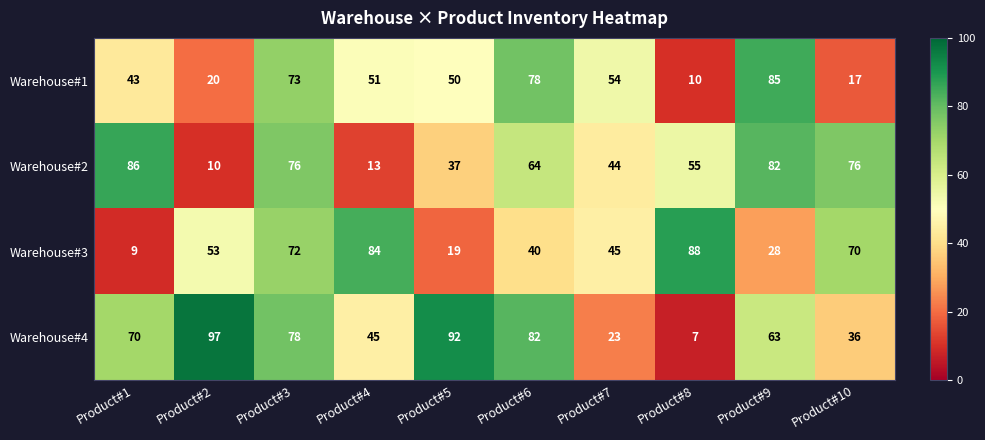

Between Product#3 and Product#9, which series saw the biggest shift?

Warehouse#3